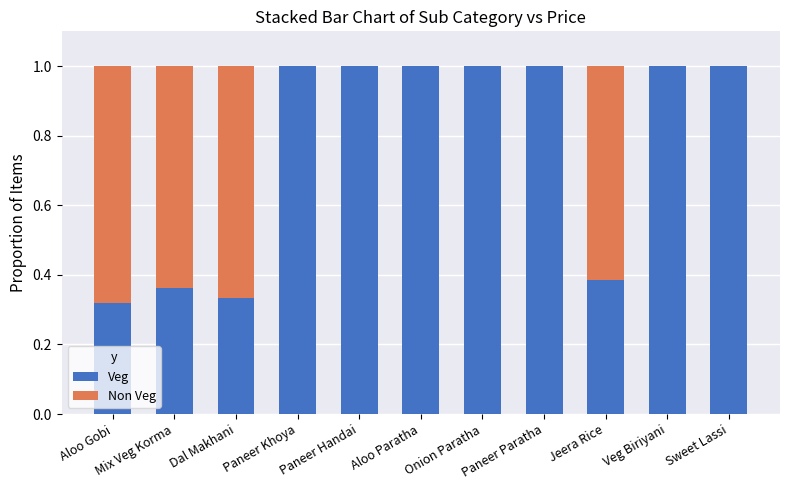

What is the average value of the Veg series?

0.8